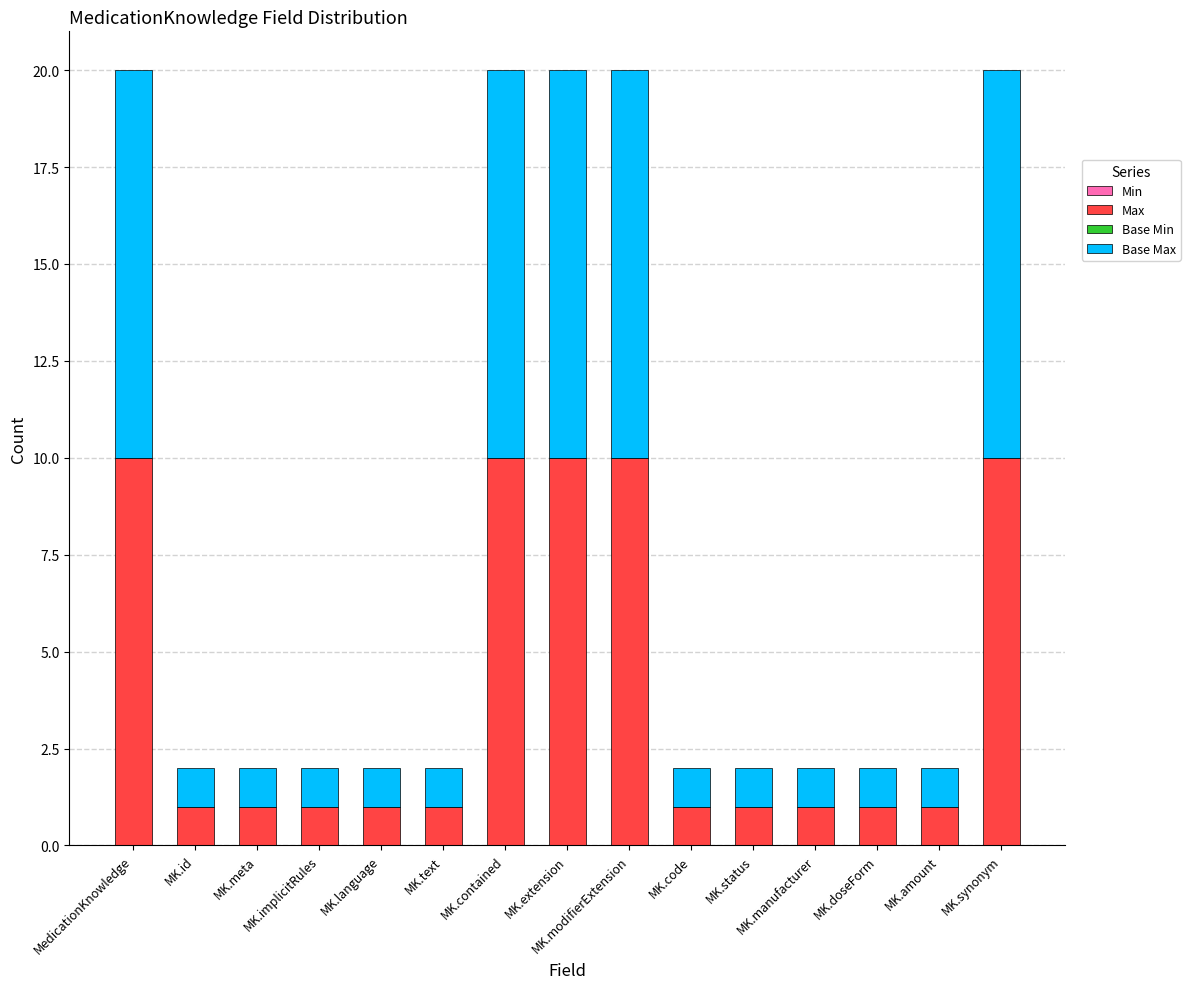

What is the maximum value for Max?

10